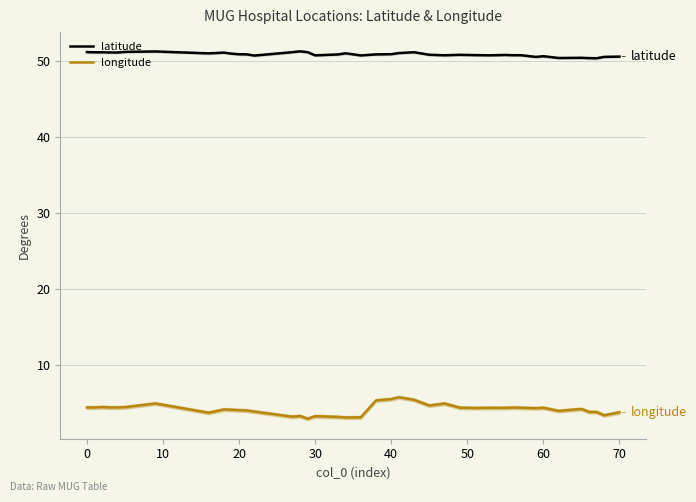

What is the minimum value shown in the chart?

2.9